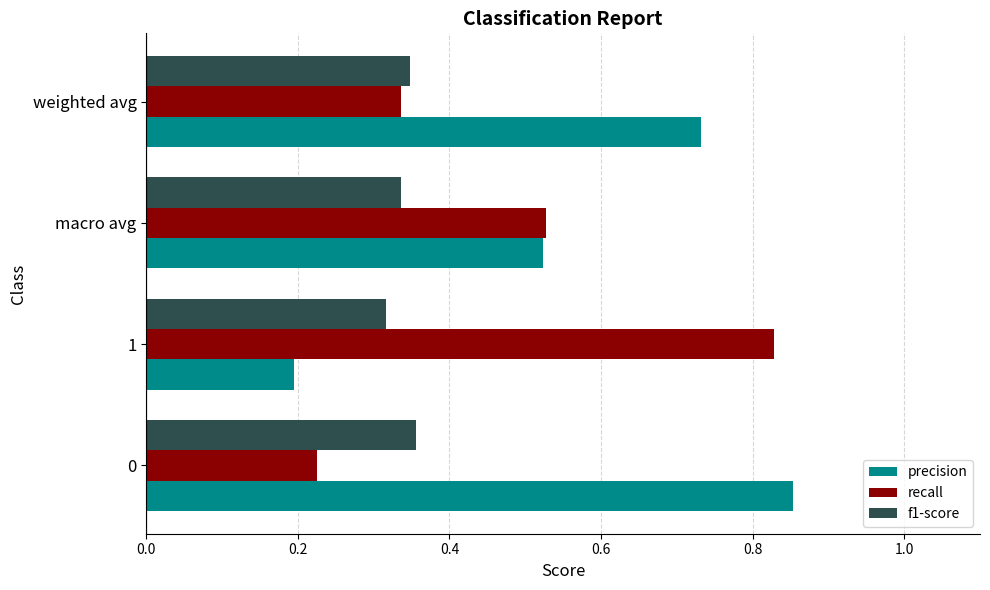

Which series has the largest total across all categories?

precision